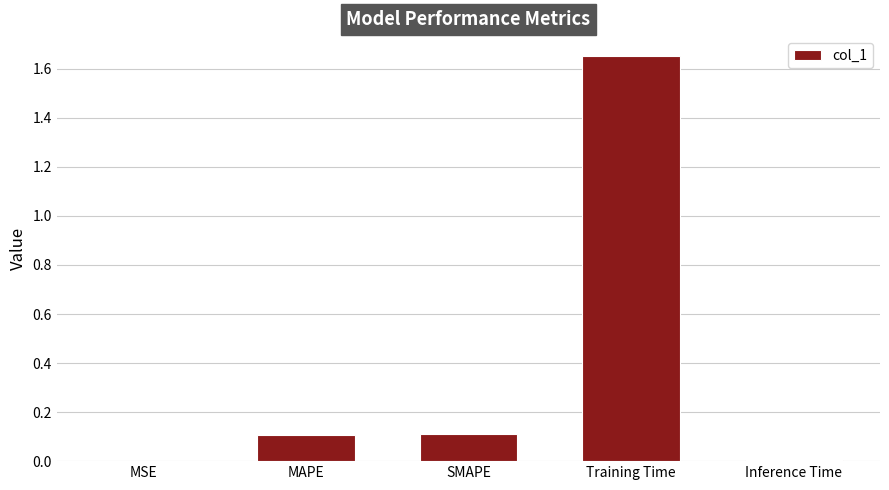

The value at Training Time is 0.8. True or false?

False